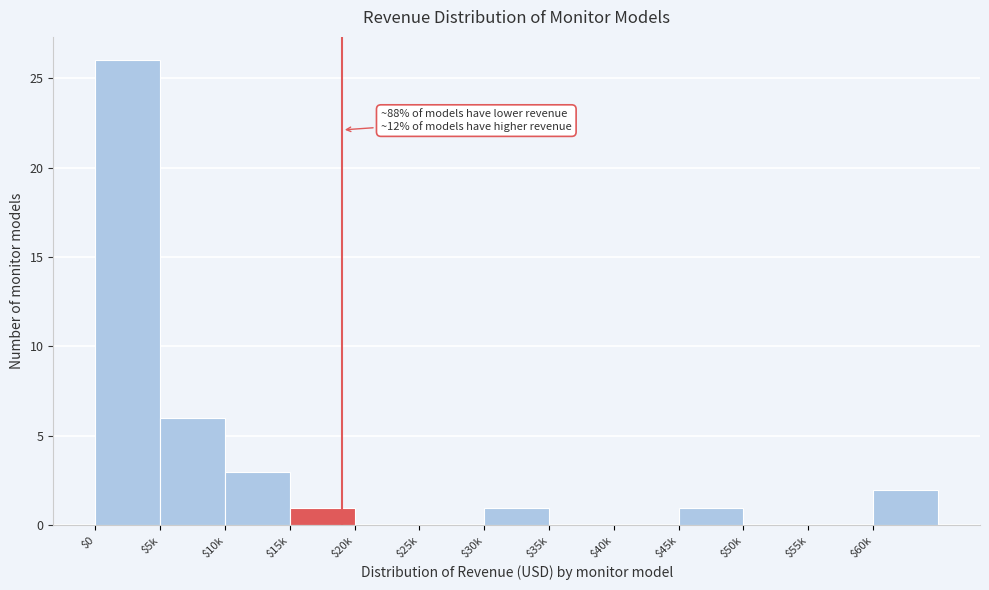

The value at $45k is 1. True or false?

True